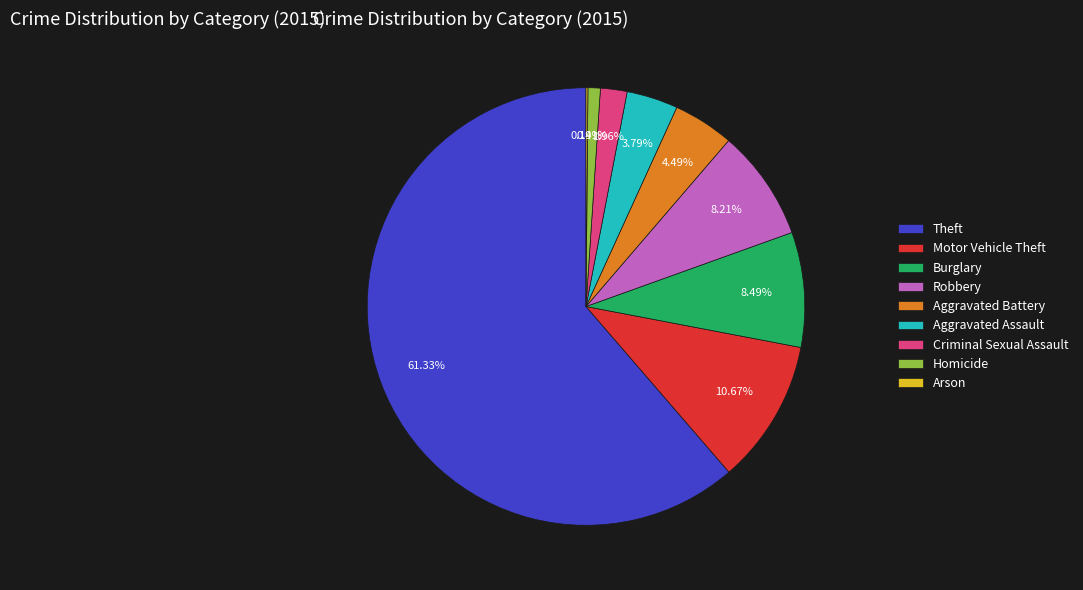

Which slice is the largest?

Theft